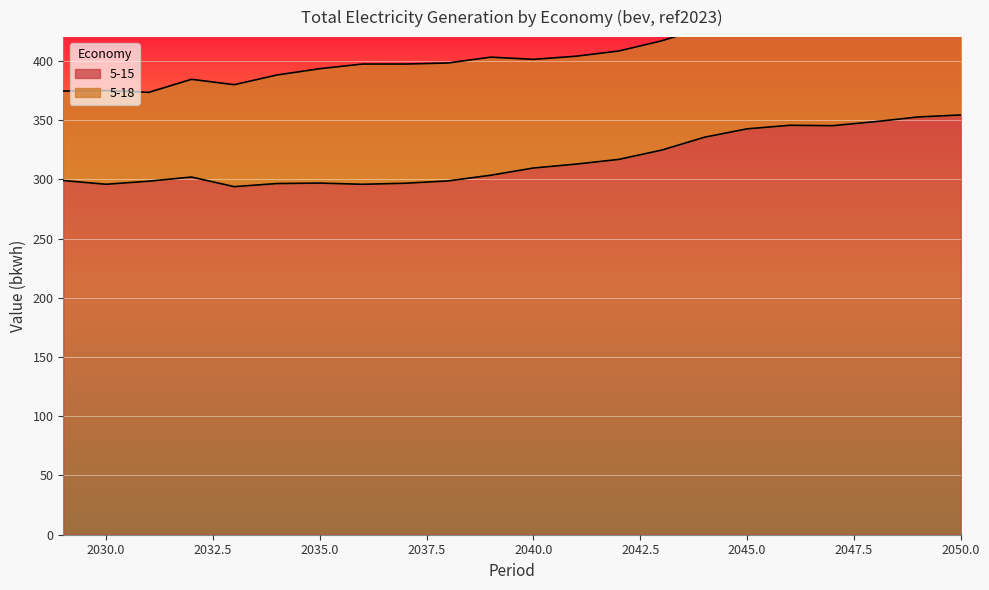

Reading right to left, extract all data points from this chart.

2050=354.3	2049=352.6	2048=348.6	2047=345.2	2046=345.6	2045=342.6	2044=335.5	2043=324.6	2042=316.8	2041=312.8	2040=309.5	2039=303.4	2038=298.6	2037=296.7	2036=295.8	2035=296.8	2034=296.4	2033=293.8	2032=301.9	2031=298.4	2030=295.8	2029=299.0